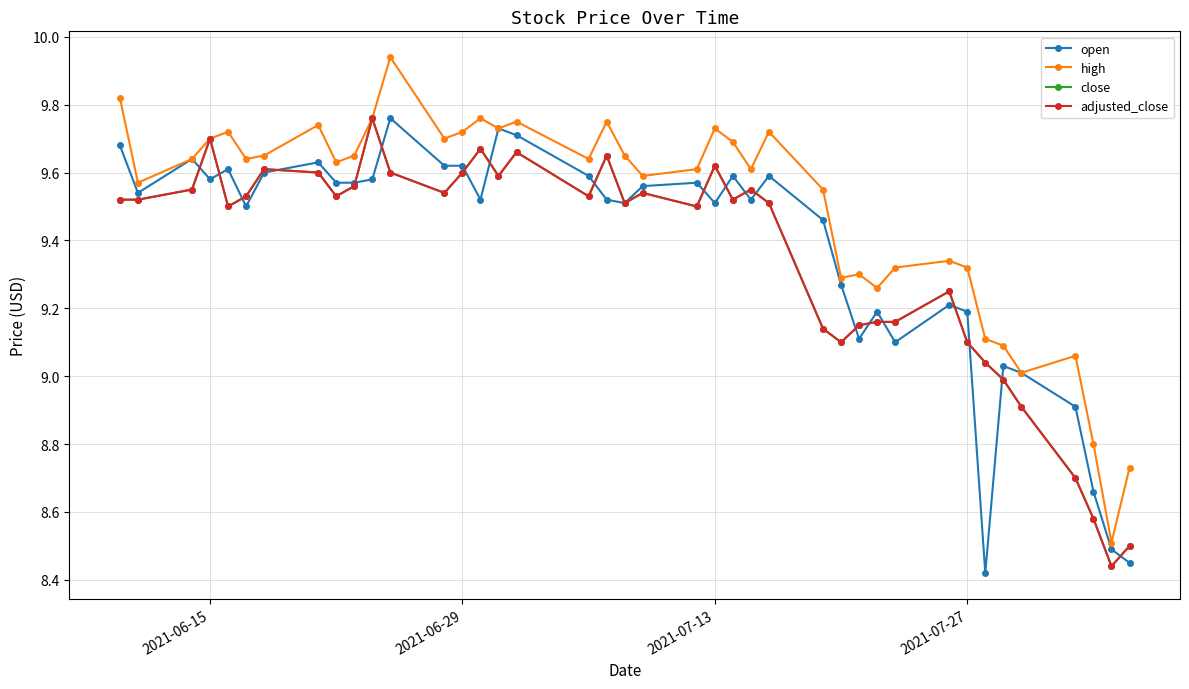

Reading left to right, transcribe all the data shown in this chart.

open: 9.7	9.5	9.6	9.6	9.6	9.5	9.6	9.6	9.6	9.6	9.6	9.8	9.6	9.6	9.5	9.7	9.7	9.6	9.5	9.5	9.6	9.6	9.5	9.6	9.5	9.6	9.5	9.3	9.1	9.2	9.1	9.2	9.2	8.4	9.0	9.0	8.9	8.7	8.5	8.4
high: 9.8	9.6	9.6	9.7	9.7	9.6	9.7	9.7	9.6	9.7	9.8	9.9	9.7	9.7	9.8	9.7	9.8	9.6	9.8	9.7	9.6	9.6	9.7	9.7	9.6	9.7	9.6	9.3	9.3	9.3	9.3	9.3	9.3	9.1	9.1	9.0	9.1	8.8	8.5	8.7
close: 9.5	9.5	9.6	9.7	9.5	9.5	9.6	9.6	9.5	9.6	9.8	9.6	9.5	9.6	9.7	9.6	9.7	9.5	9.7	9.5	9.5	9.5	9.6	9.5	9.6	9.5	9.1	9.1	9.2	9.2	9.2	9.2	9.1	9.0	9.0	8.9	8.7	8.6	8.4	8.5
adjusted_close: 9.5	9.5	9.6	9.7	9.5	9.5	9.6	9.6	9.5	9.6	9.8	9.6	9.5	9.6	9.7	9.6	9.7	9.5	9.7	9.5	9.5	9.5	9.6	9.5	9.6	9.5	9.1	9.1	9.2	9.2	9.2	9.2	9.1	9.0	9.0	8.9	8.7	8.6	8.4	8.5